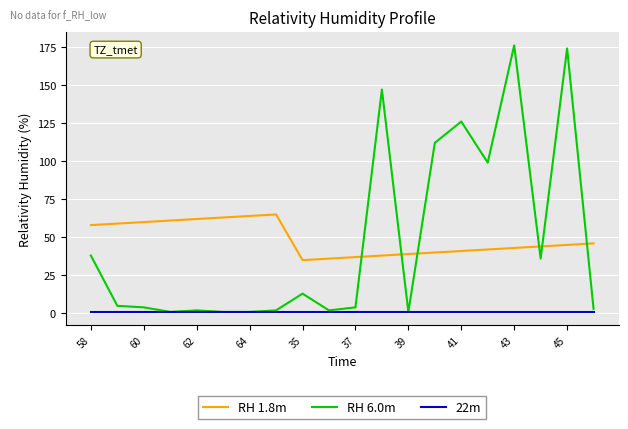

List the series in order of their peak value, lowest first.

22m, RH 1.8m, RH 6.0m